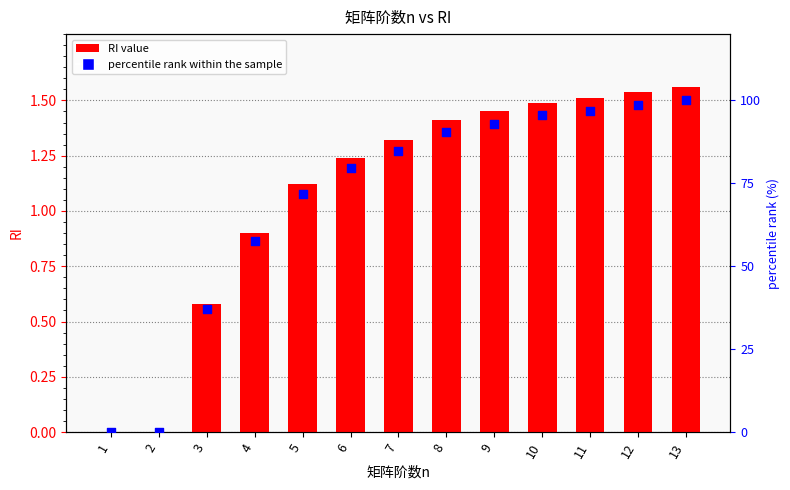

What are all the series names shown in the legend?

RI, percentile rank within the sample